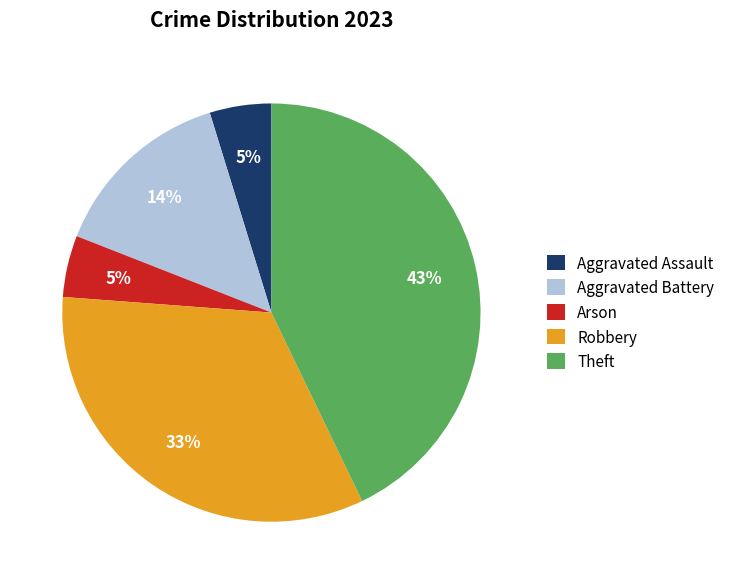

Does Robbery account for over 50% of the chart?

No